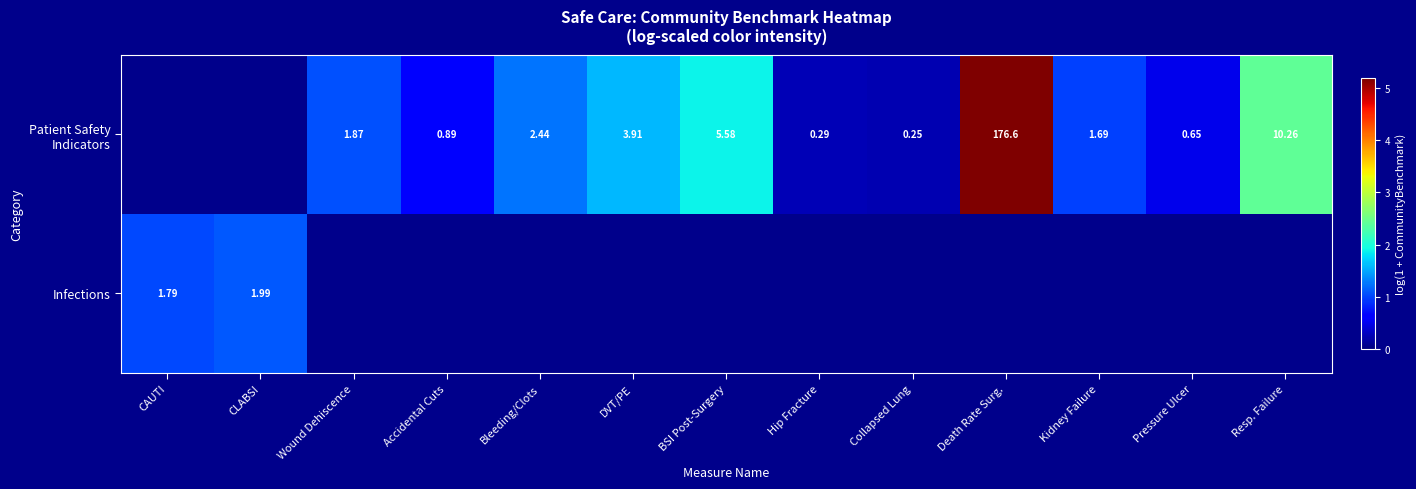

Is it true that Patient Safety Indicators equals 0.3 at Wound Dehiscence?

False